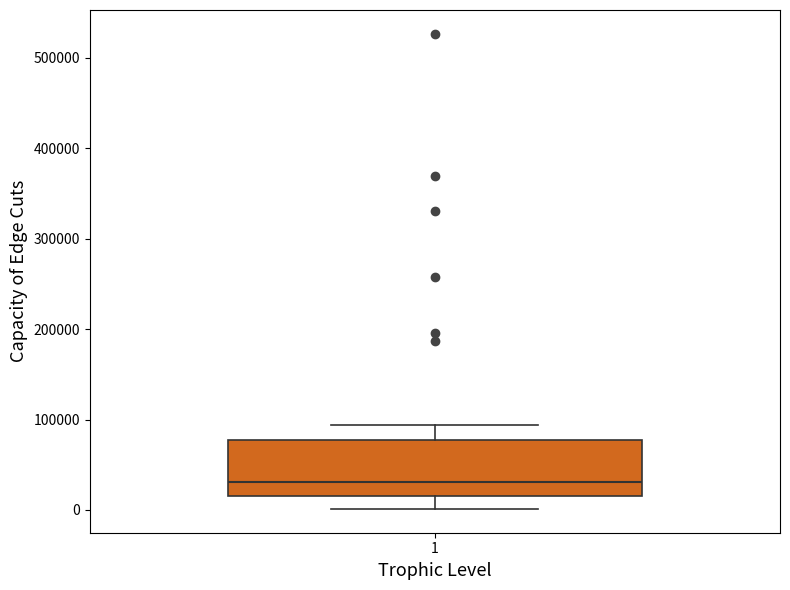

Where does the lower whisker of the box at x = 1 end on the y-axis? The values are not printed on the chart, so give them approximately, as read against the axis.

0